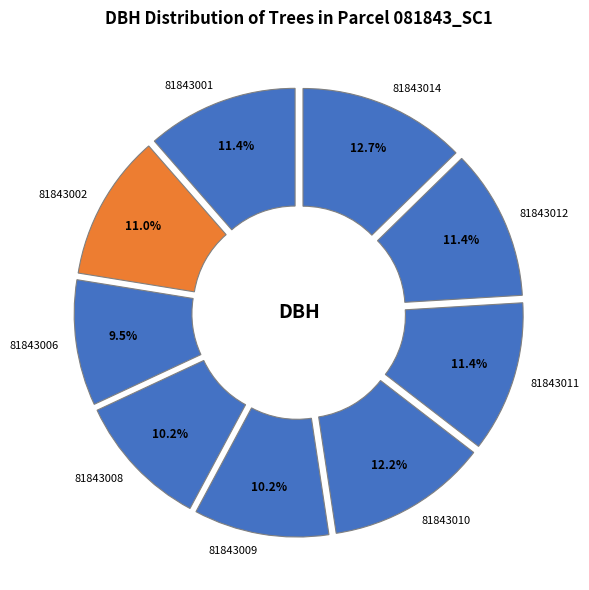

Is it true that 81843002 is 11% of the pie?

True